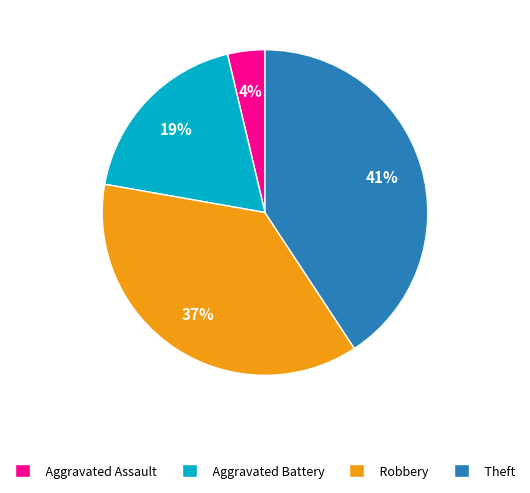

Count the number of slices in the pie.

4